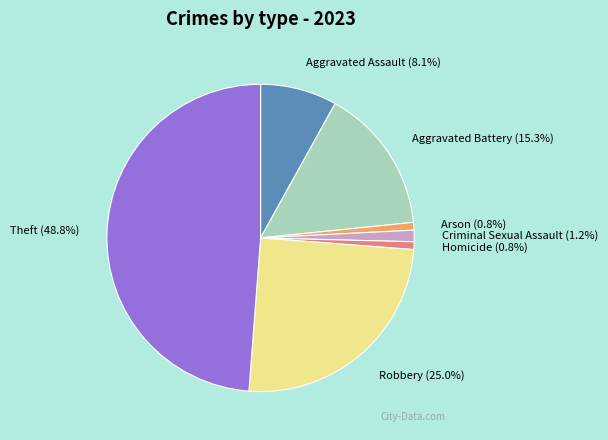

Is it true that Arson is 1% of the pie?

True